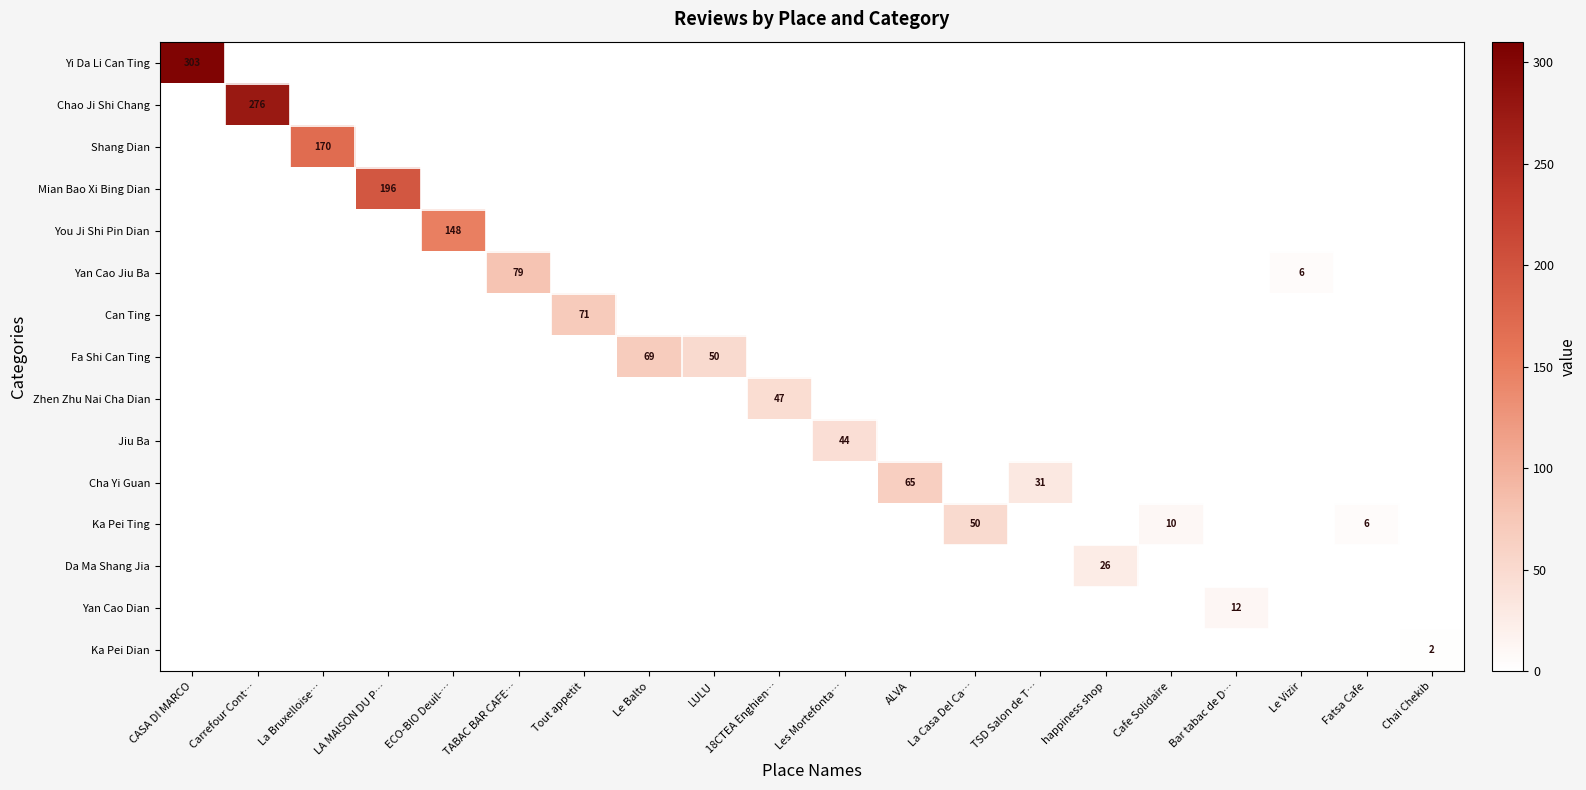

At which category is the sum across all series the highest?

CASA DI MARCO